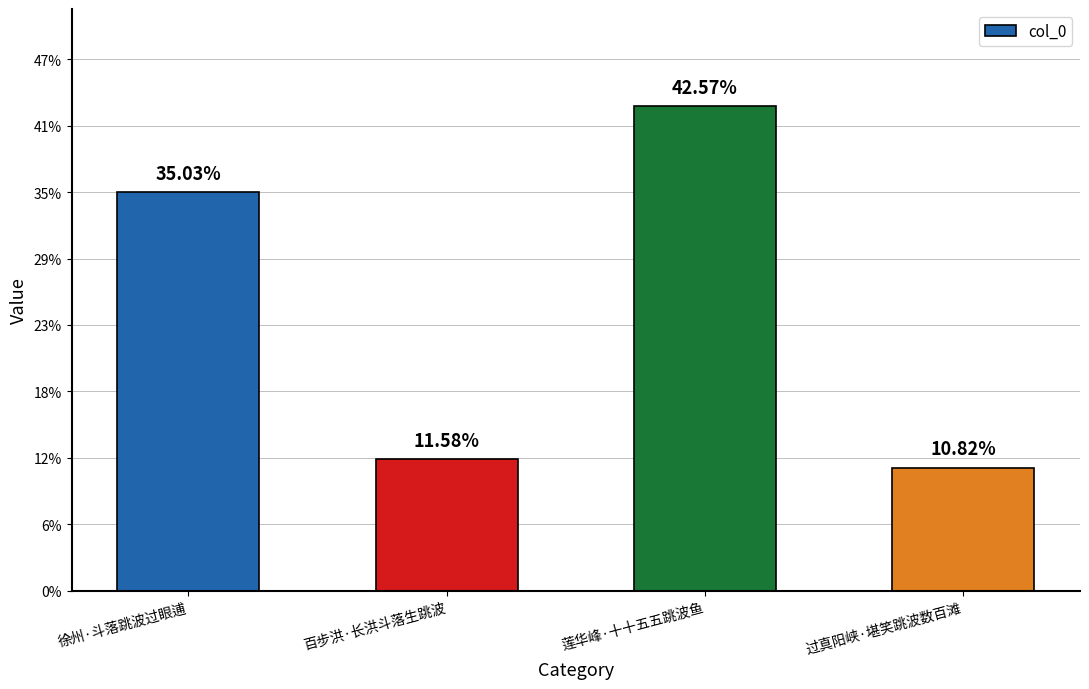

What is the smallest value displayed?

92708